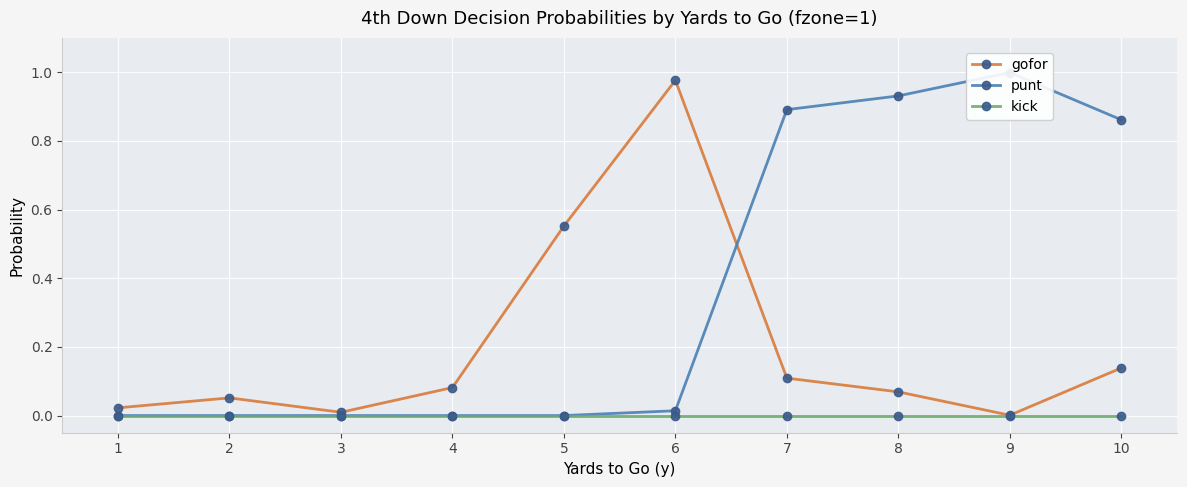

True or false: punt and kick cross at least once.

False